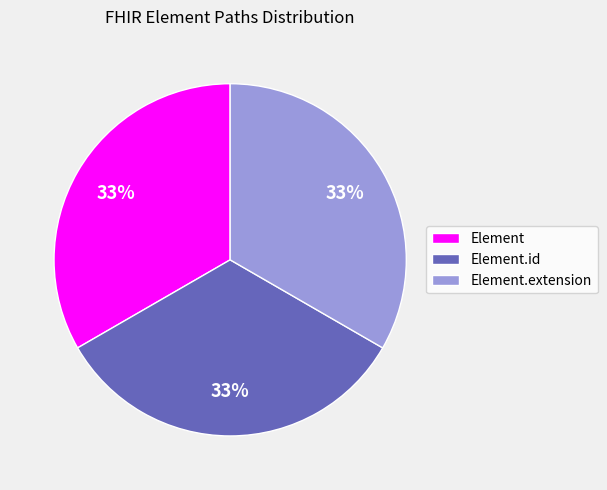

What is the ratio of the value at Element.id to the value at Element.extension?

1.0